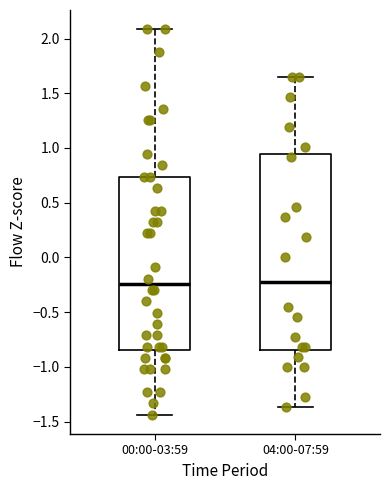

Where does the median line of the box for 00:00-03:59 sit on the y-axis? The values are not printed on the chart, so give them approximately, as read against the axis.

-0.25